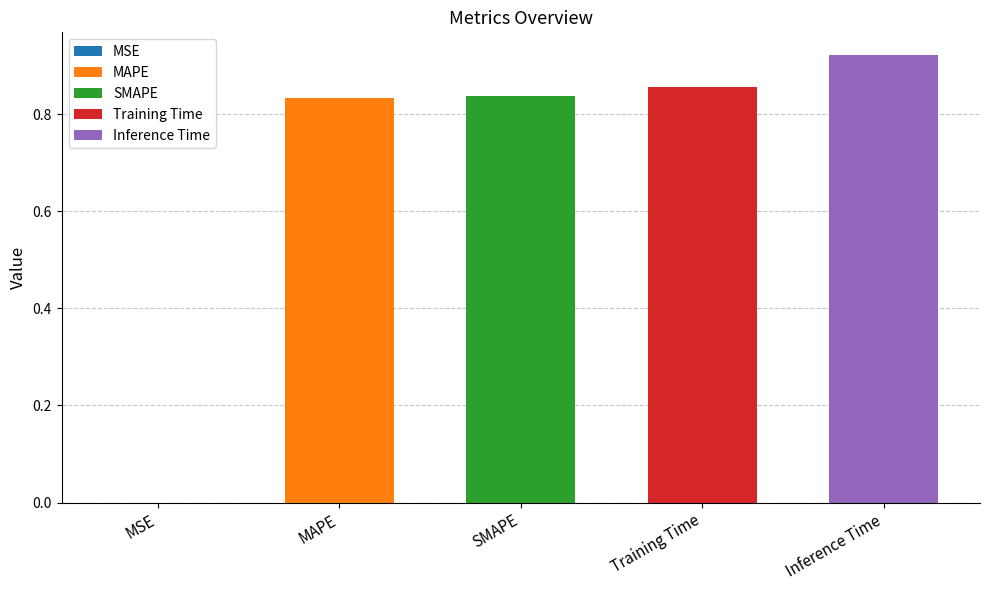

What is the sum of all values?

3.4